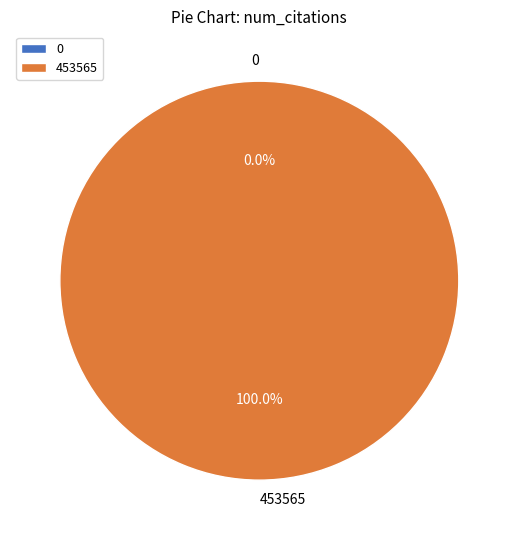

Does 0 account for over 50% of the chart?

No